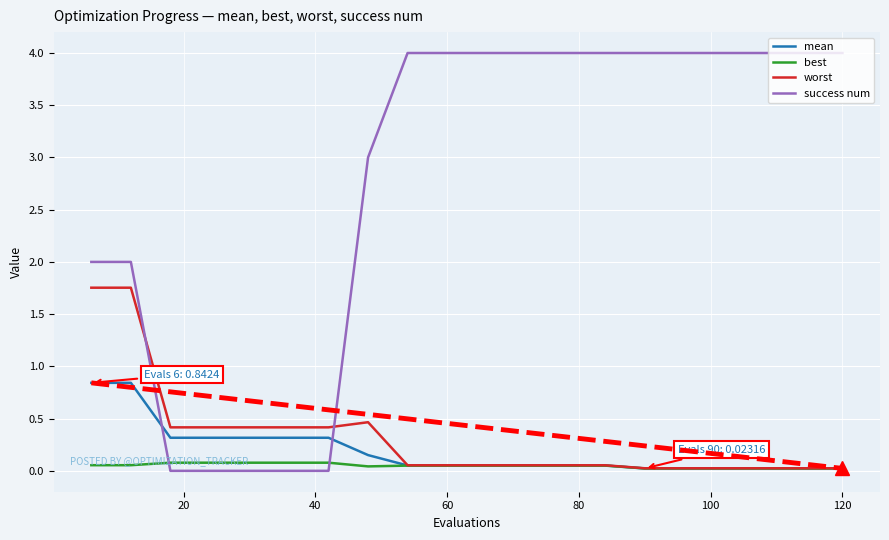

Which series ends up on top after the final intersection of mean and success num?

success num